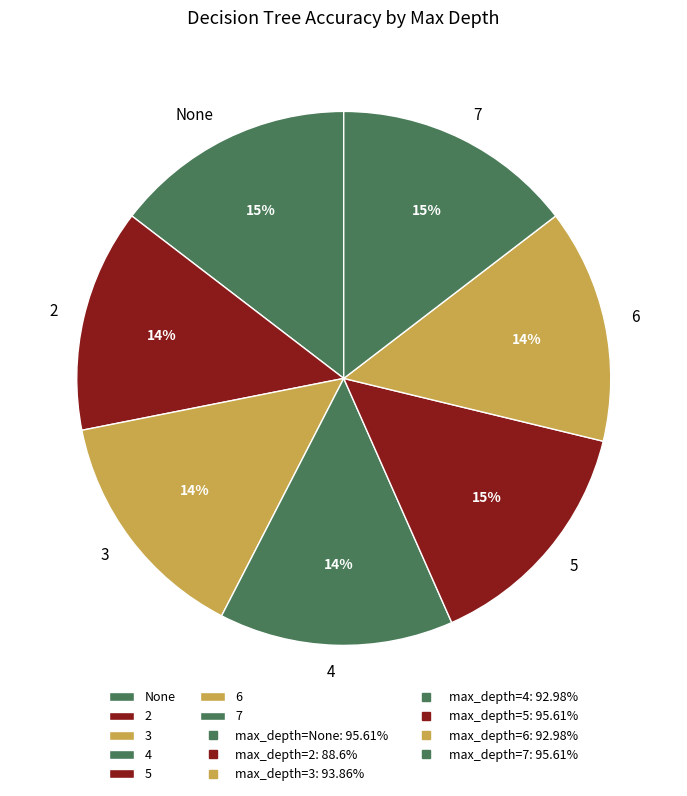

Is there any slice that represents more than half of the pie?

No